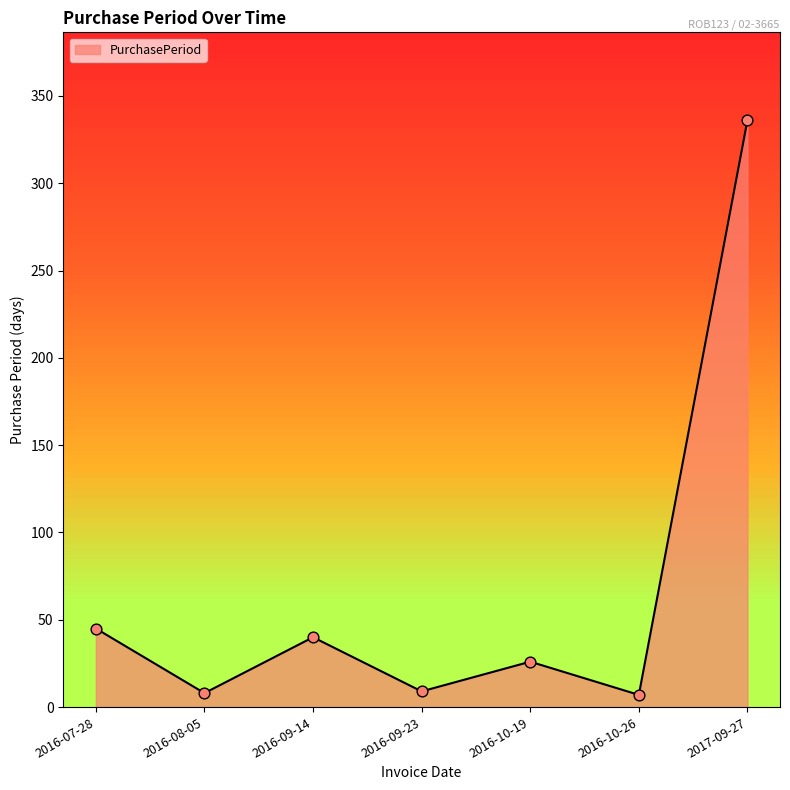

Which has a higher value, 2016-09-14 or 2016-09-23?

2016-09-14